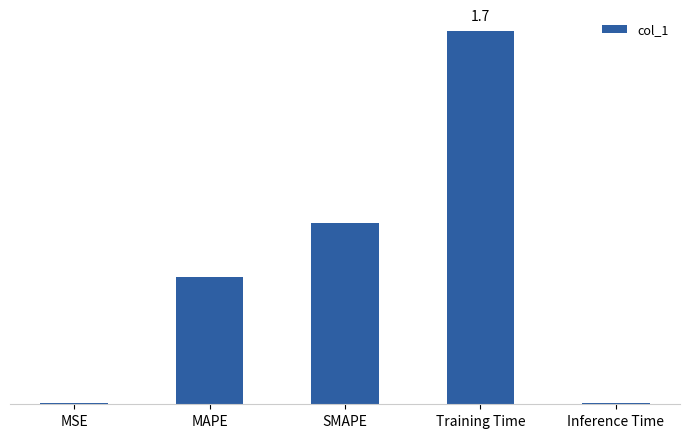

True or false: the data shows 0.6 at MAPE.

True